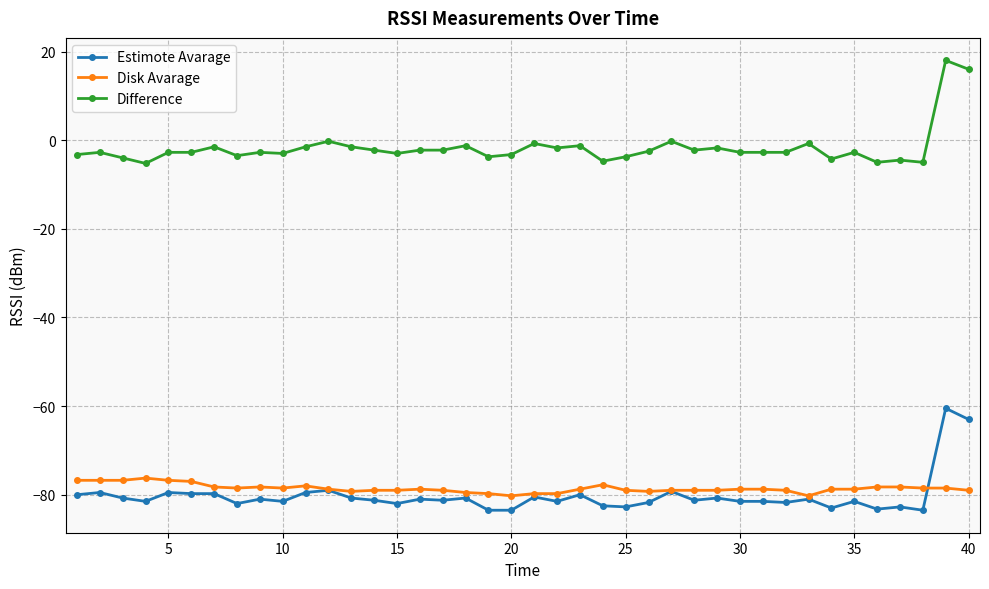

Rank the series by their maximum value, from highest to lowest.

Difference, Estimote Avarage, Disk Avarage